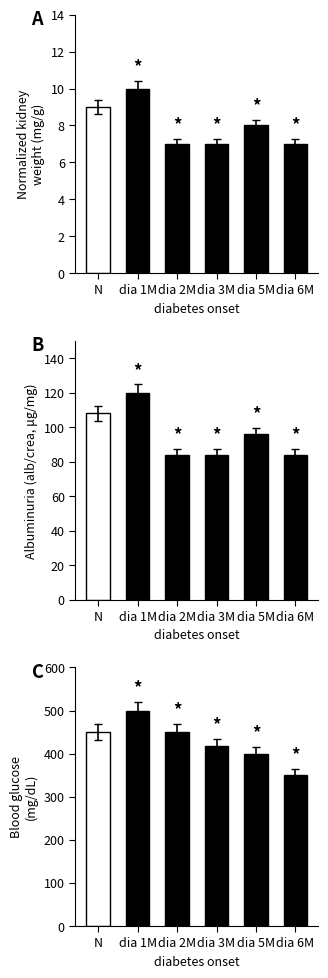

What is the sum of the values at N and dia 1M?

950.0